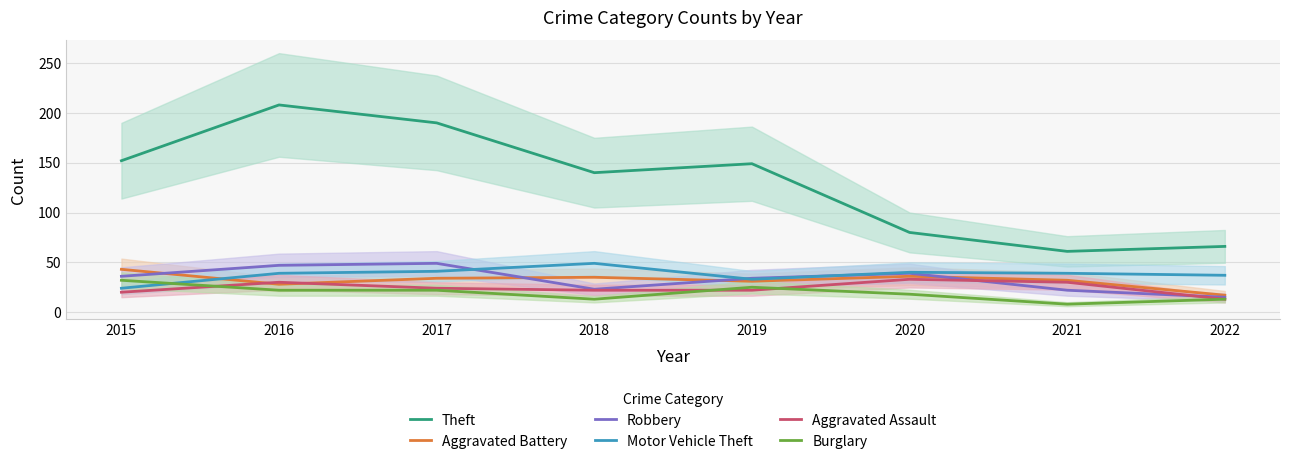

What is the smallest value displayed?

8